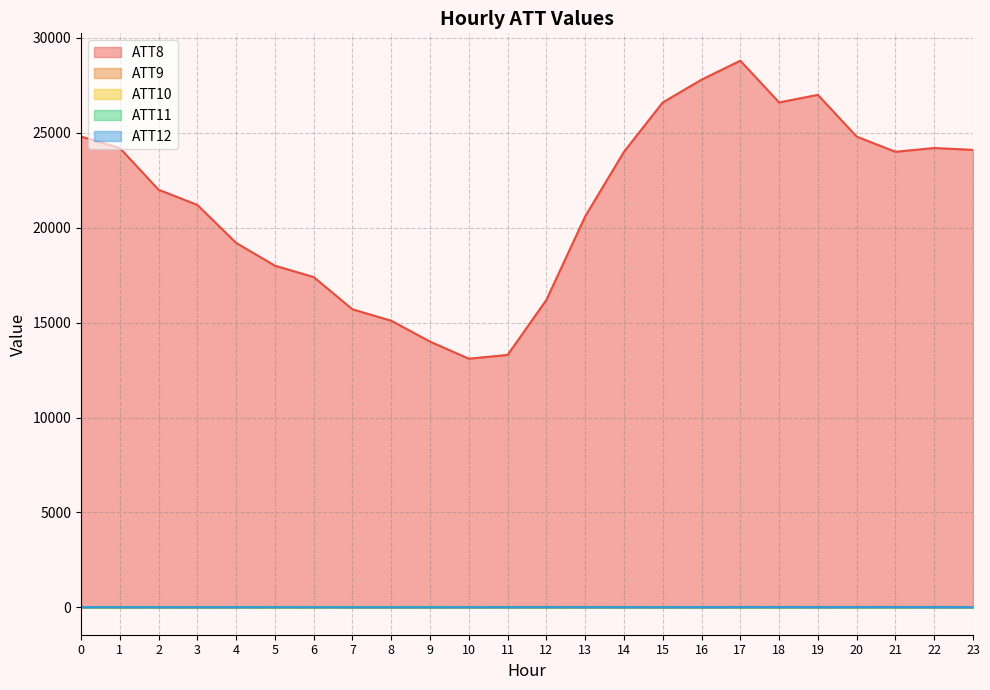

What is the spread (max minus min) of values at 20?

24785.8